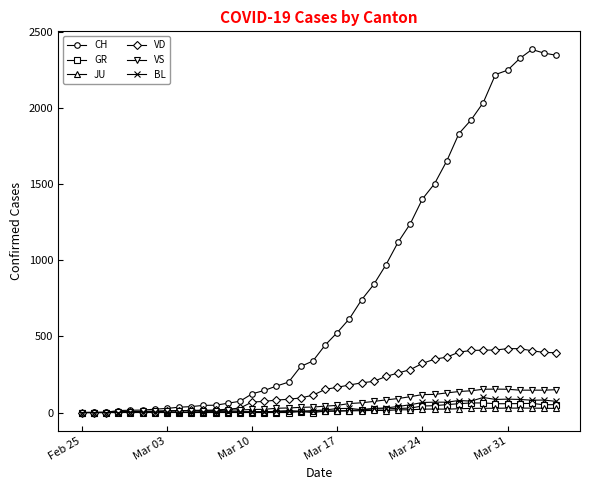

What are all the series names shown in the legend?

CH, GR, JU, VD, VS, BL